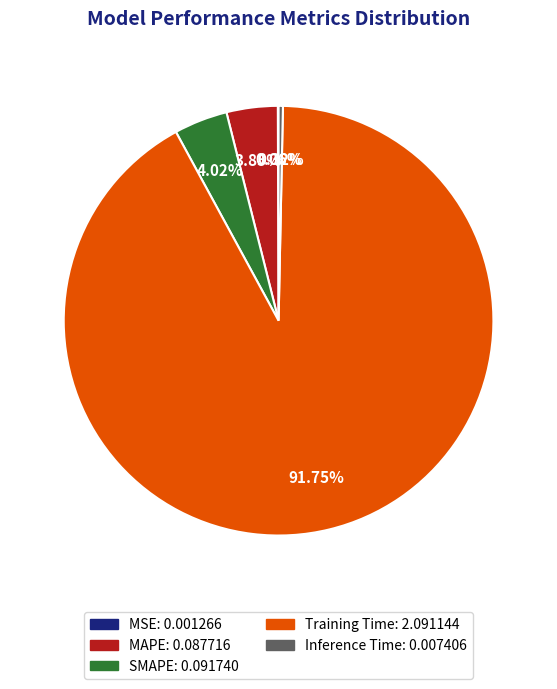

Which category accounts for the majority?

Training Time